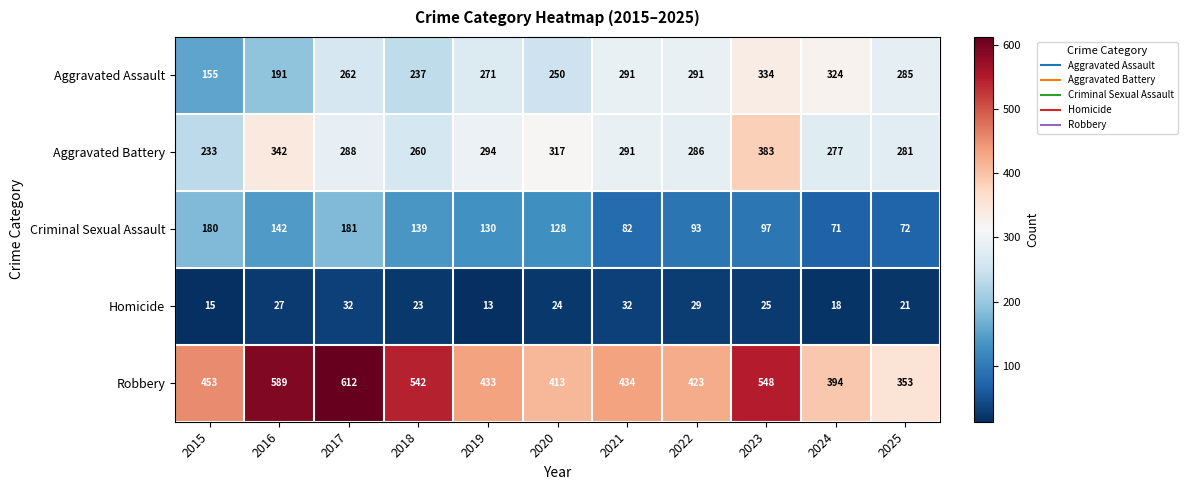

Between 2019 and 2024, which series saw the biggest shift?

Criminal Sexual Assault